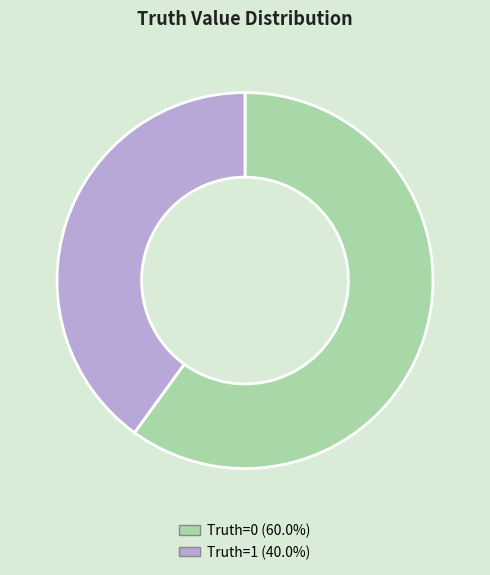

Is there a majority slice in this chart?

Yes